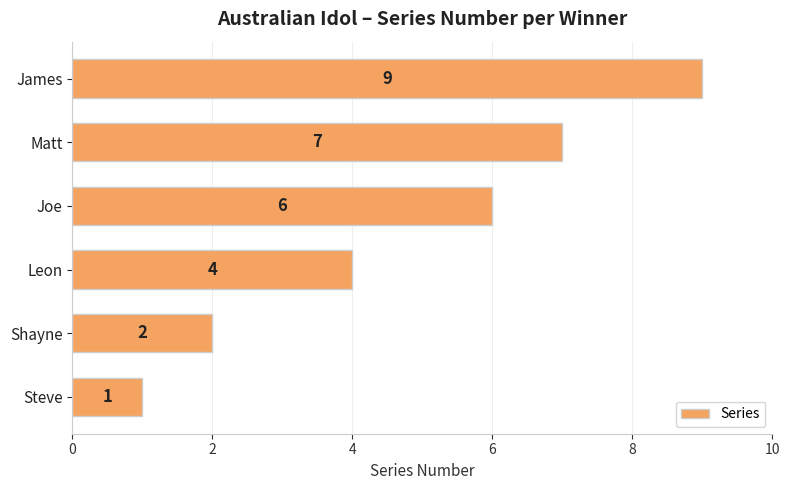

List the labels in order of value, smallest first.

Steve, Shayne, Leon, Joe, Matt, James